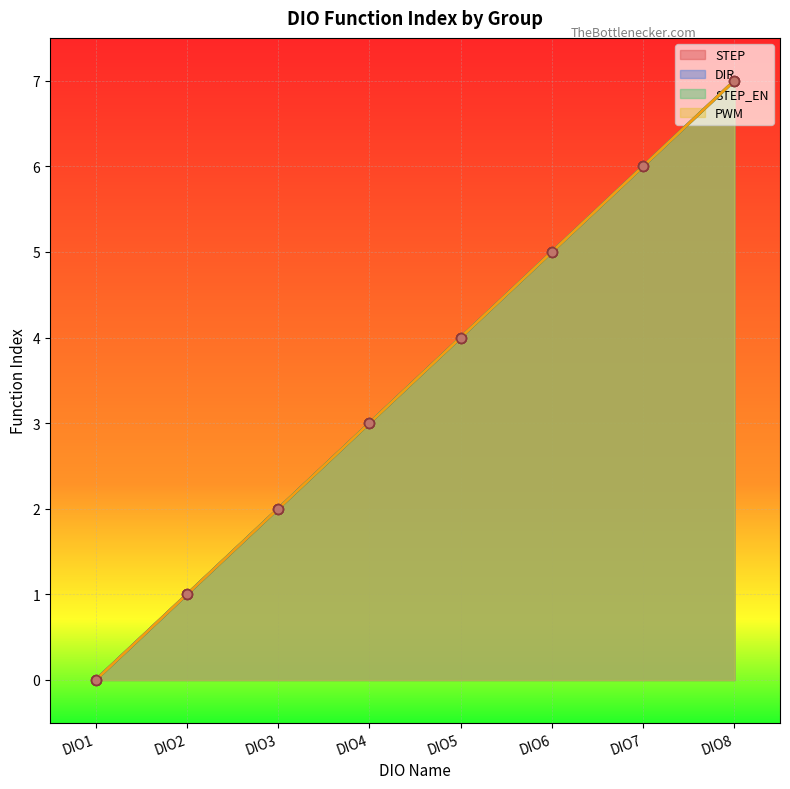

What is the maximum value for STEP?

7